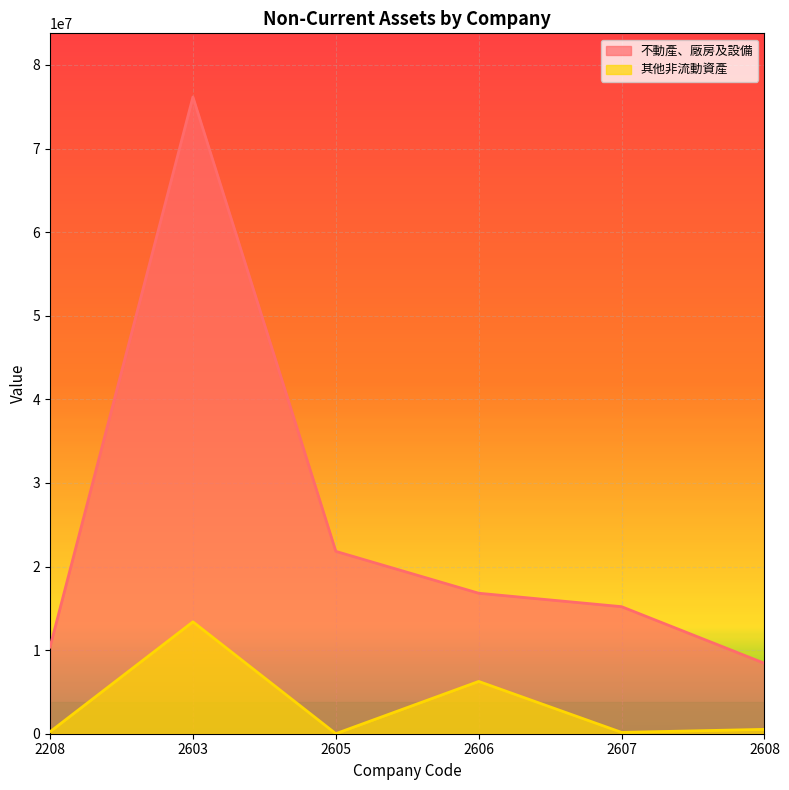

Does the chart display data point markers on the line(s)?

No